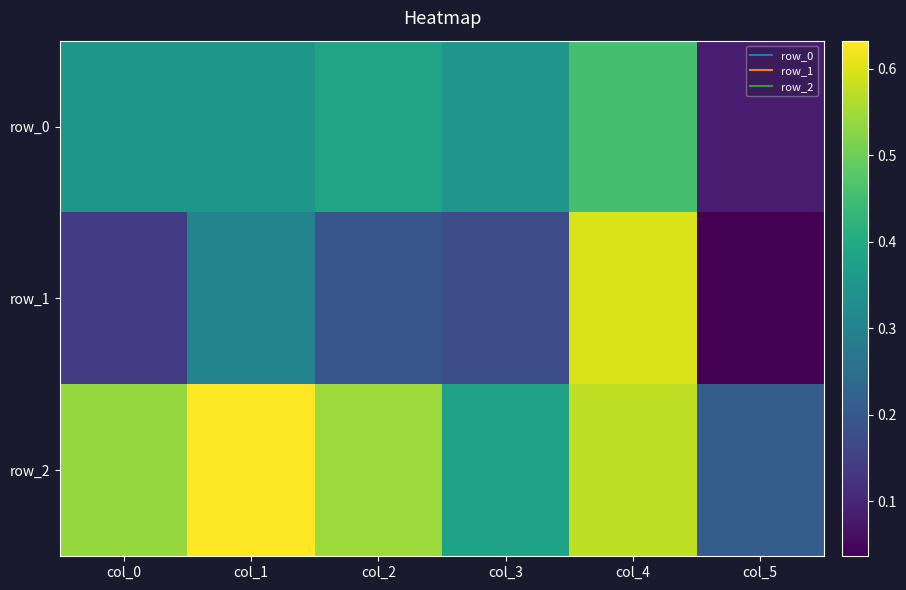

What is the sum of all row_0 values?

2.0